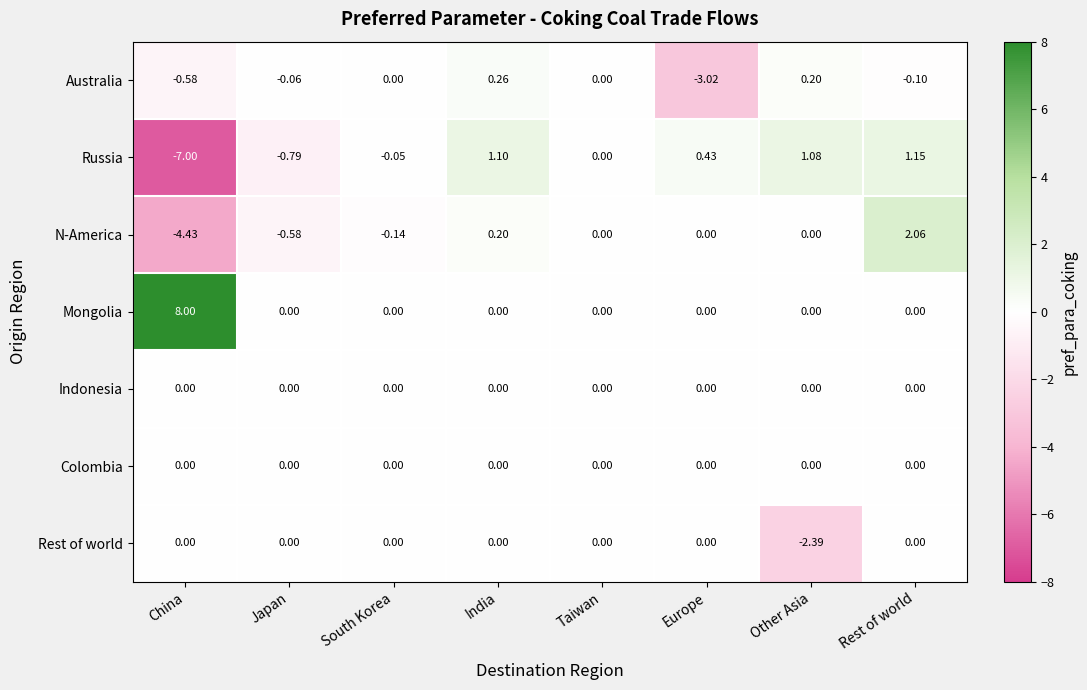

What is the maximum value shown in the chart?

8.0